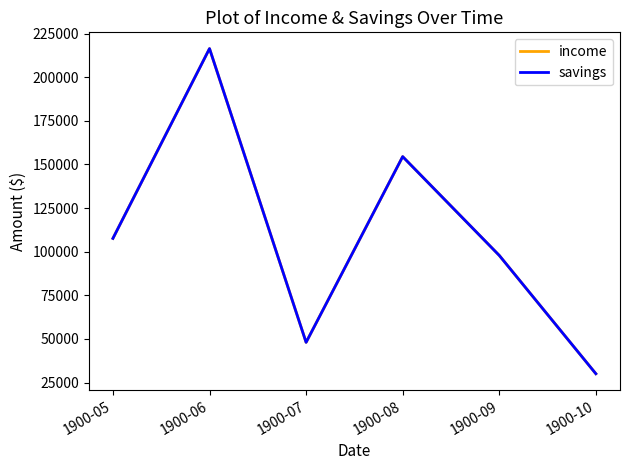

Does the chart have visible grid lines?

No